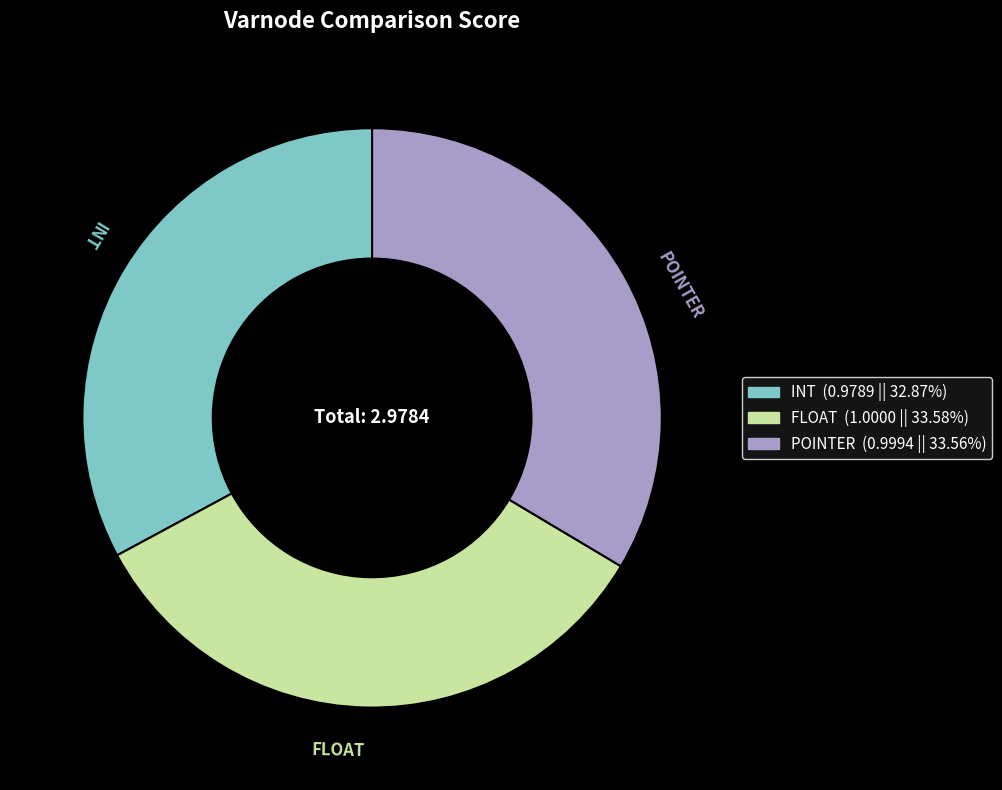

Is there a majority slice in this chart?

No